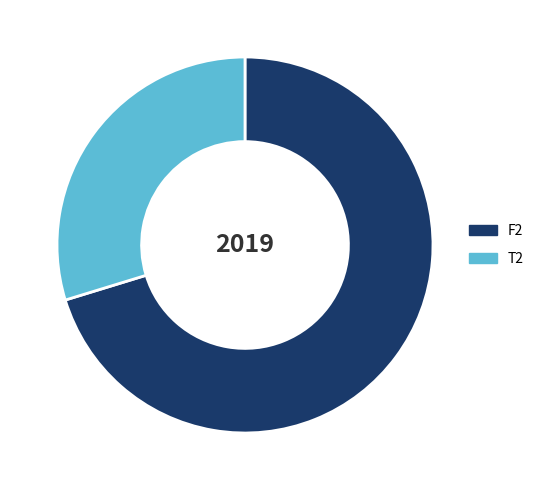

What is the largest slice in the pie chart?

F2